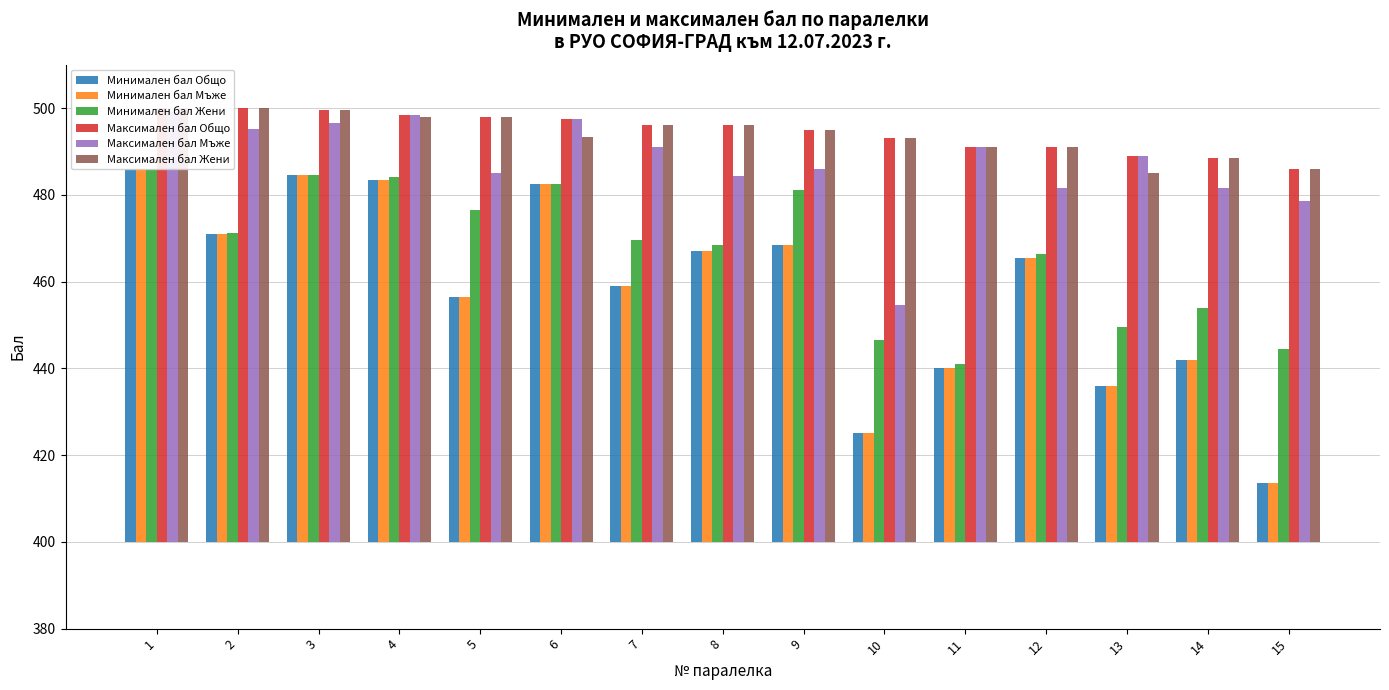

What is the difference between the maximum and minimum values in the Минимален бал Общо series?

72.5